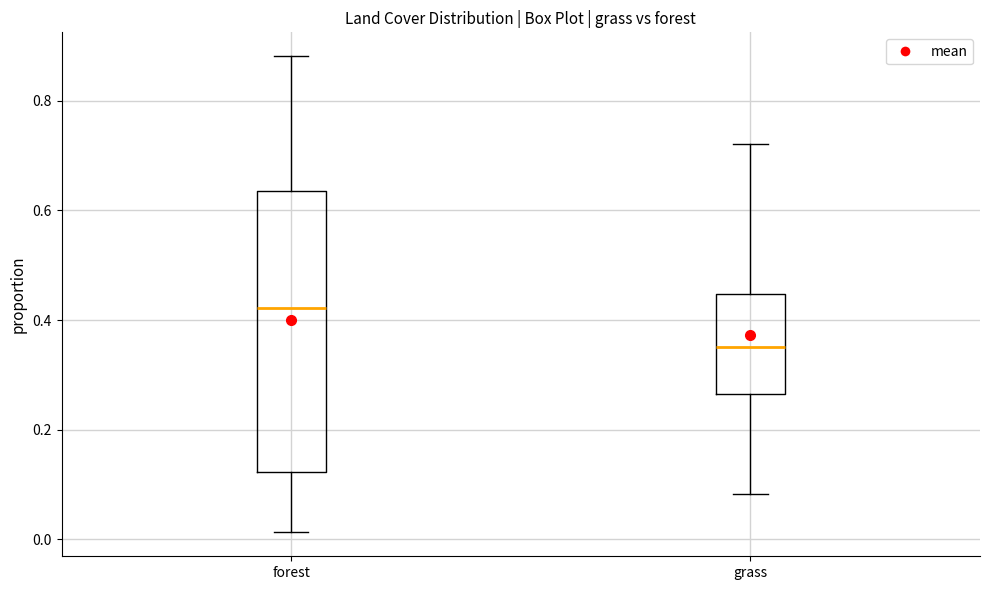

Which box's median line is the lowest?

grass